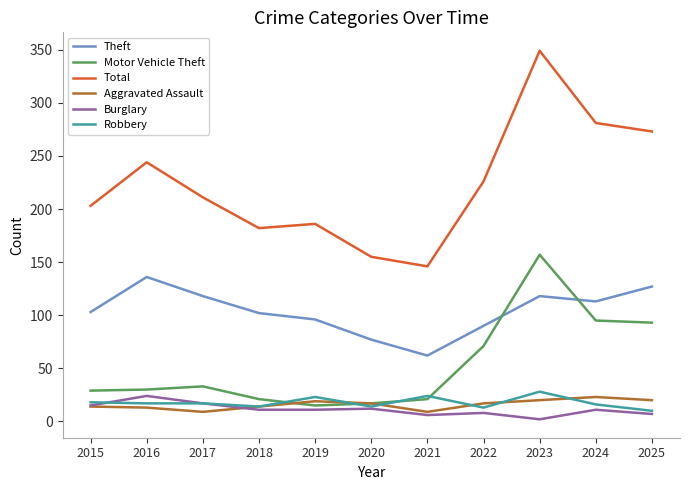

The Motor Vehicle Theft series shows 3 at 2019. True or false?

False